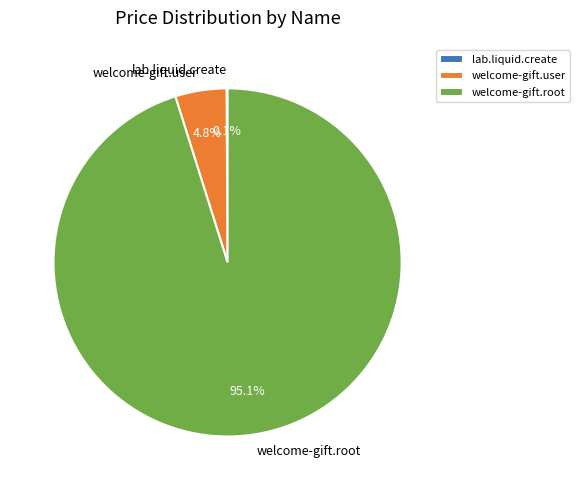

Do welcome-gift.user and welcome-gift.root together represent more than half of the pie?

Yes